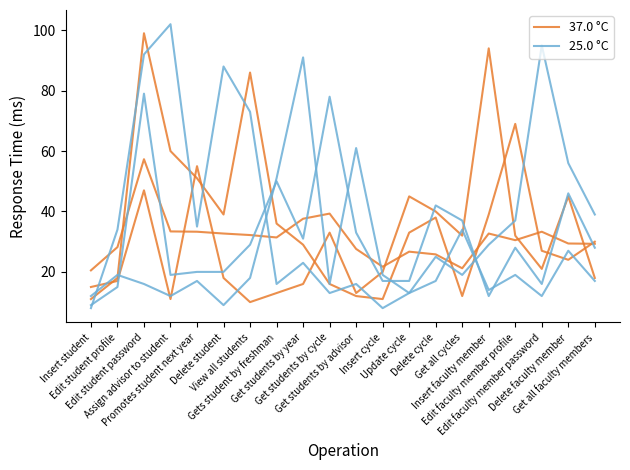

Rank the series by their average value, from highest to lowest.

25.0 °C, 37.0 °C